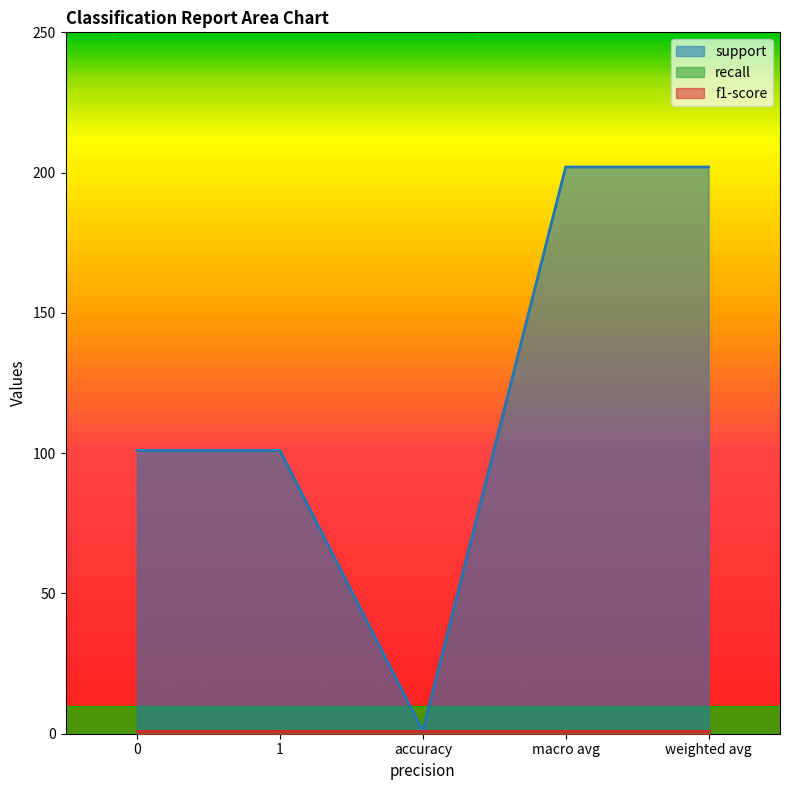

What position from the left is weighted avg?

5